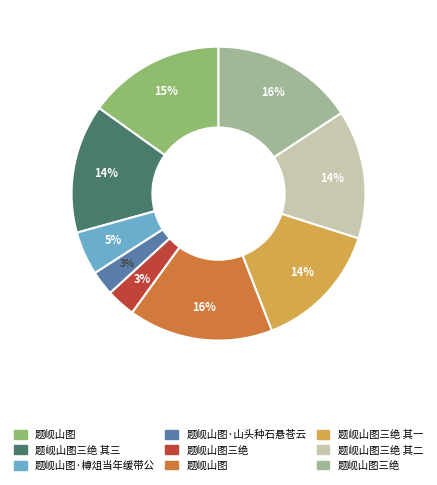

Is there a majority slice in this chart?

No